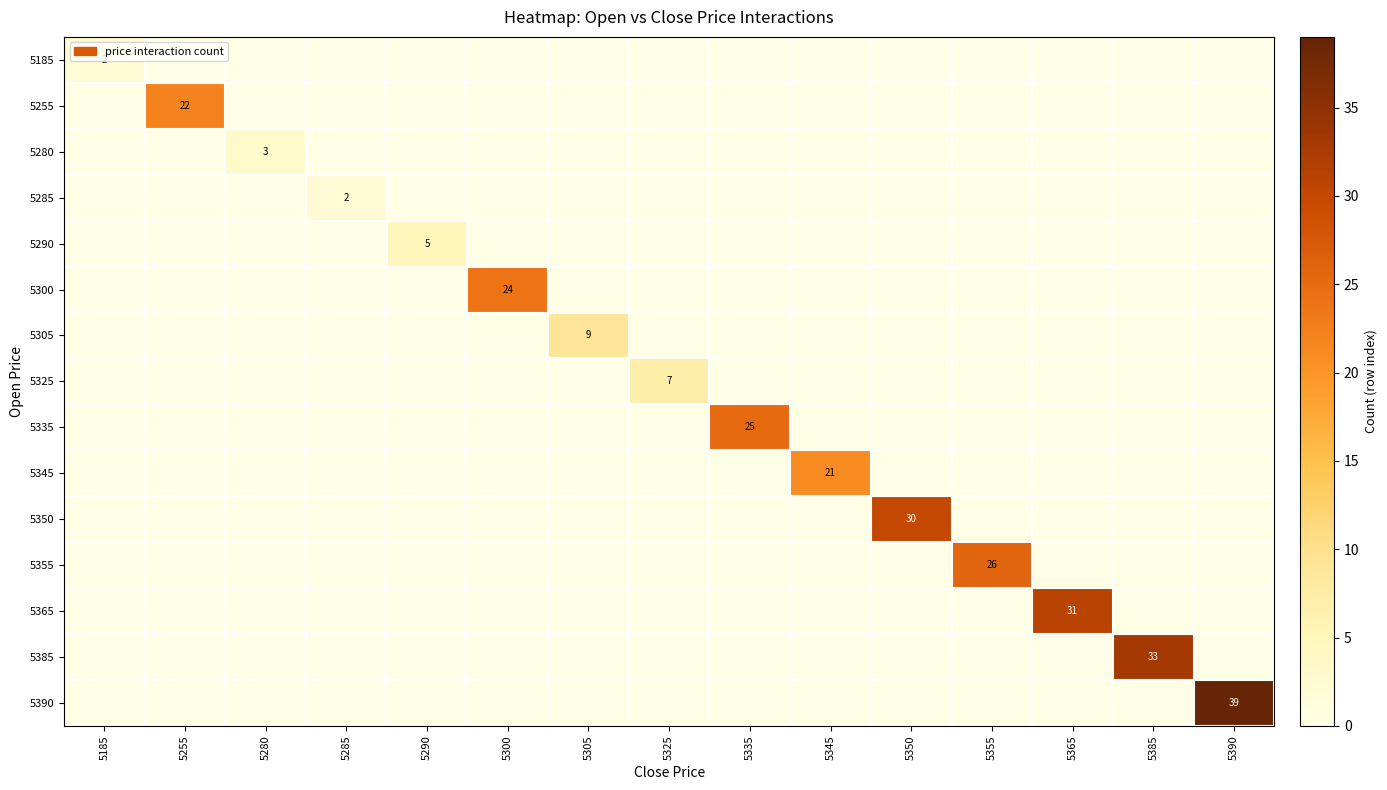

Is it true that 5290 equals 1 at 5290?

False